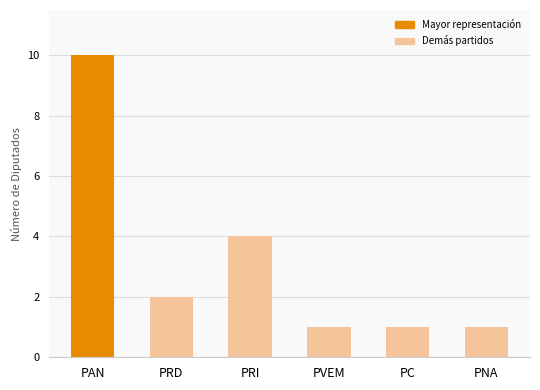

What is the value of the 2nd bar from the left?

2